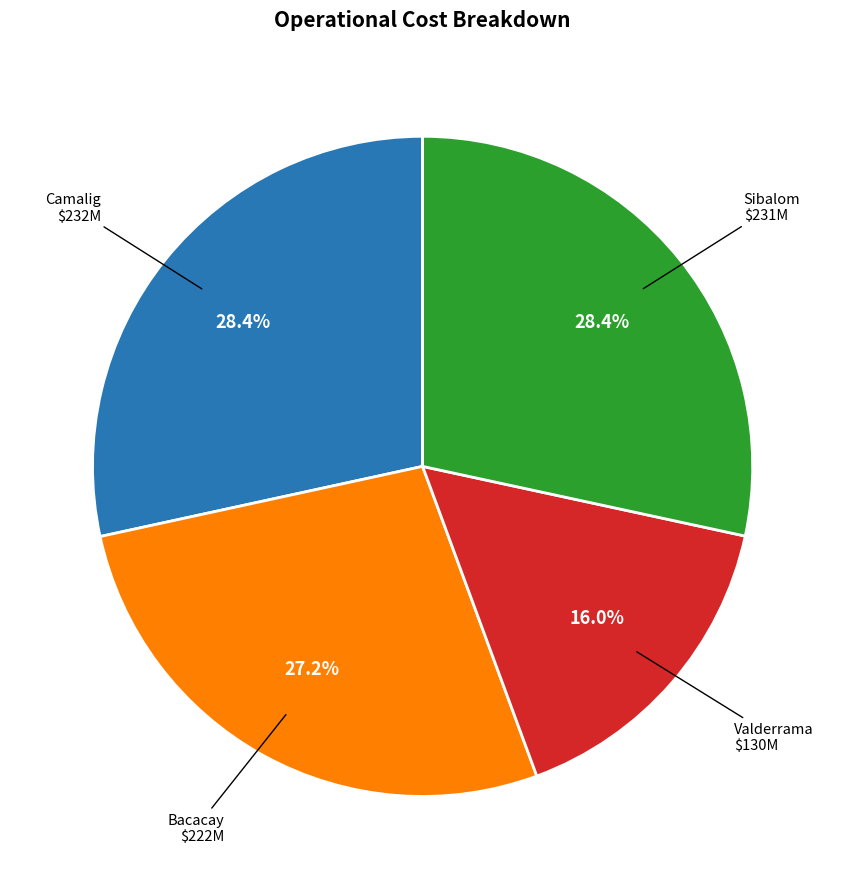

Does any single category account for the majority?

No